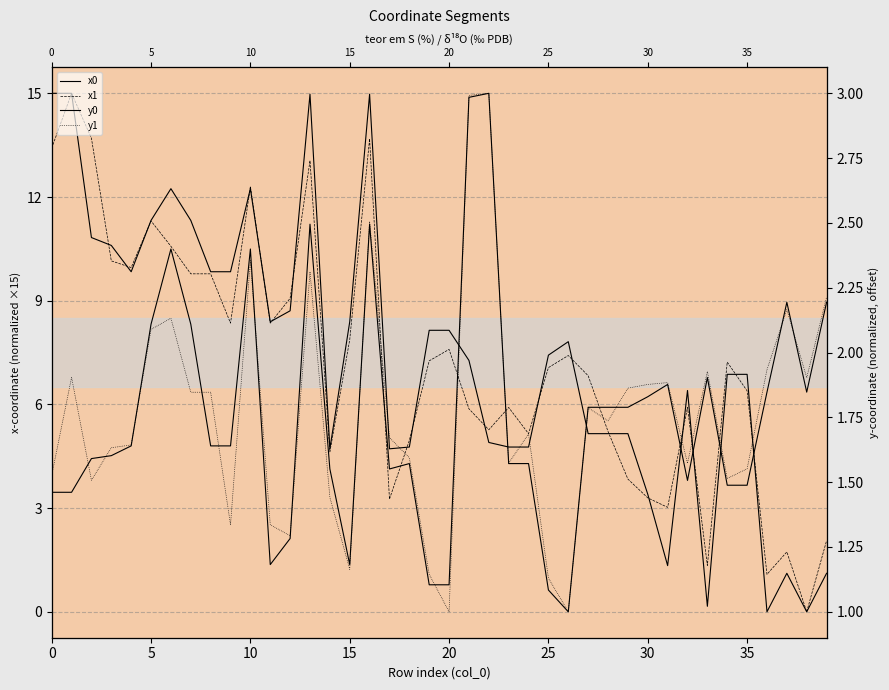

Which has a higher value, 25 or 36?

25